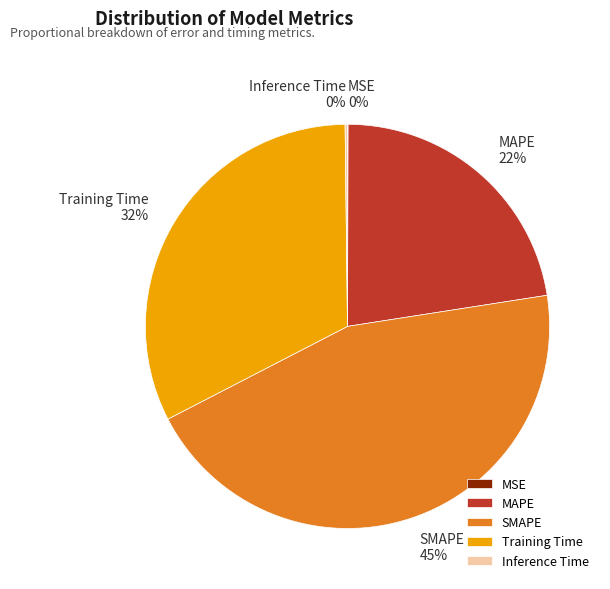

What is the largest slice in the pie chart?

SMAPE